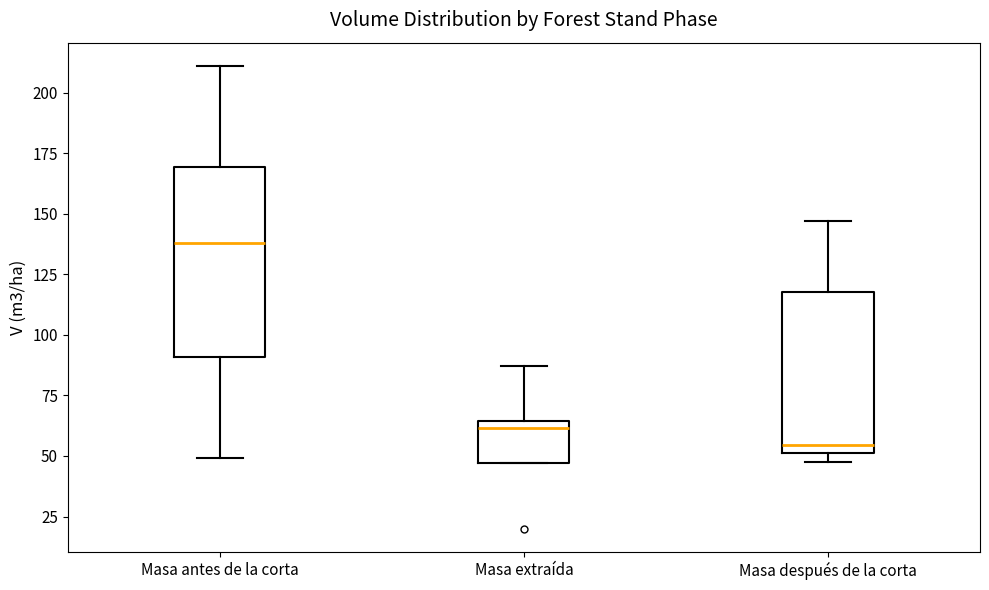

Reading left to right, read every box against the y-axis: the position of its median line, the range the box covers, and the ends of its whiskers. The values are not printed on the chart, so give them approximately, as read against the axis.

Masa antes de la corta: median 140, box 90 to 170, whiskers 50 to 210
Masa extraída: median 60, box 45 to 65, whiskers 45 to 85
Masa después de la corta: median 55, box 50 to 120, whiskers 50 (just below the box's lower edge) to 145